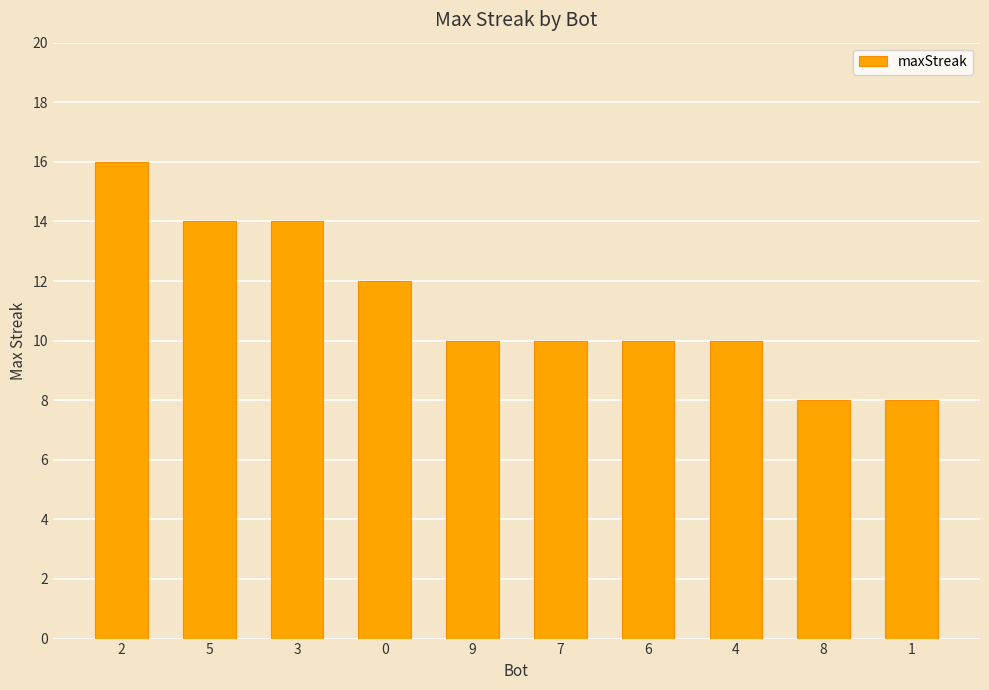

Is it true that the value at 7 is 15?

False